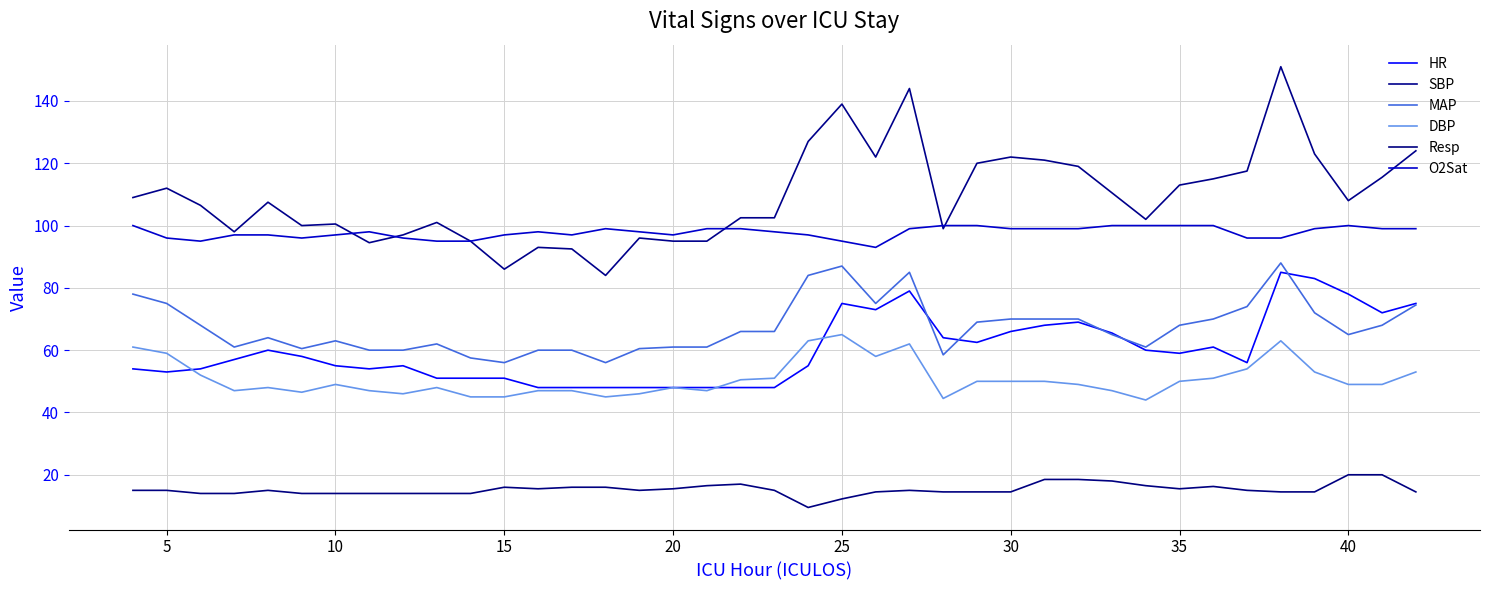

What is the difference between the maximum and minimum values in the SBP series?

67.0